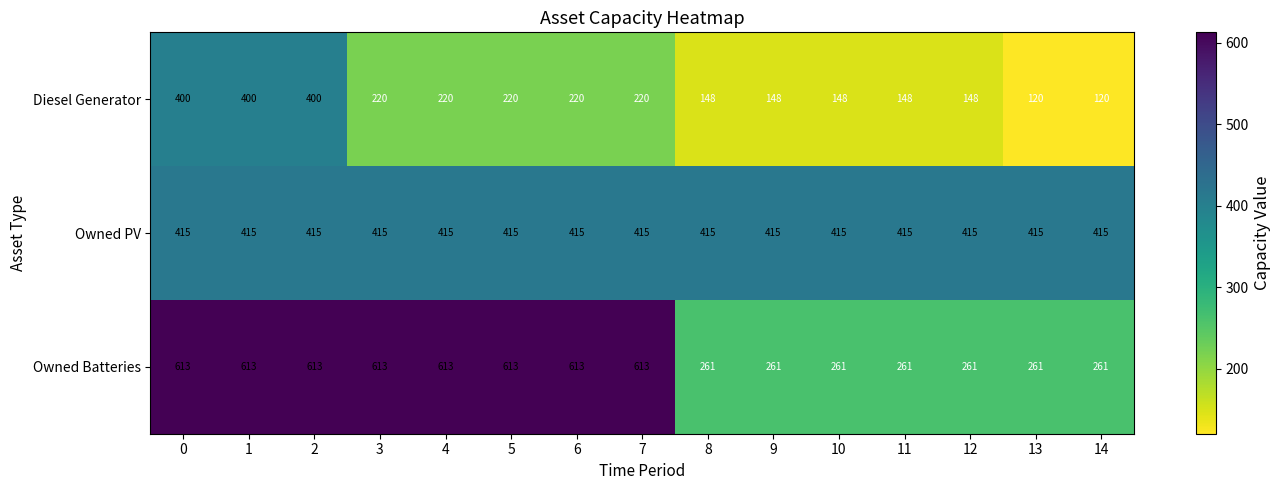

Which series has the largest total across all categories?

Owned Batteries